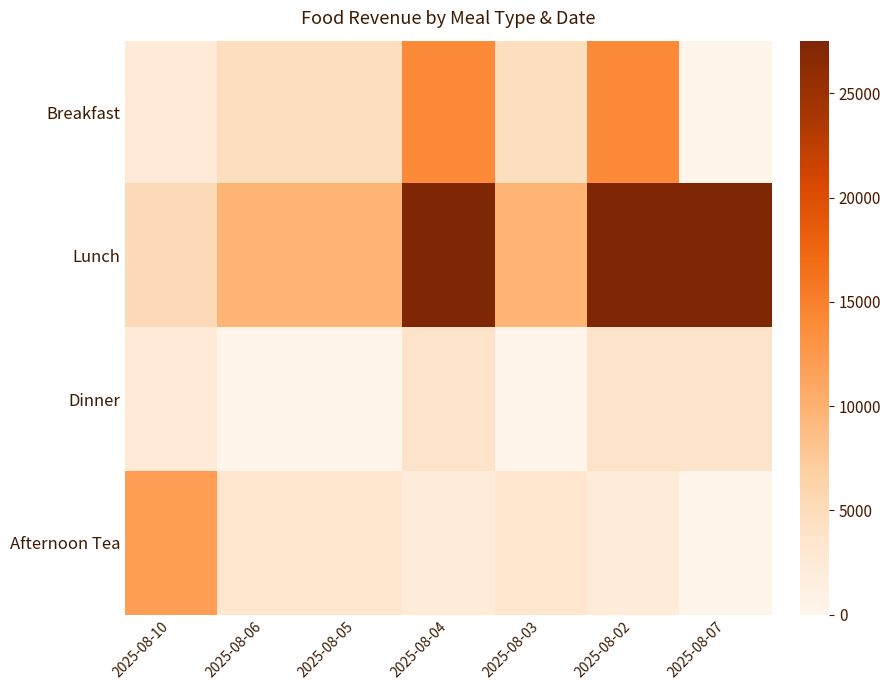

Which series has the largest total across all categories?

Lunch